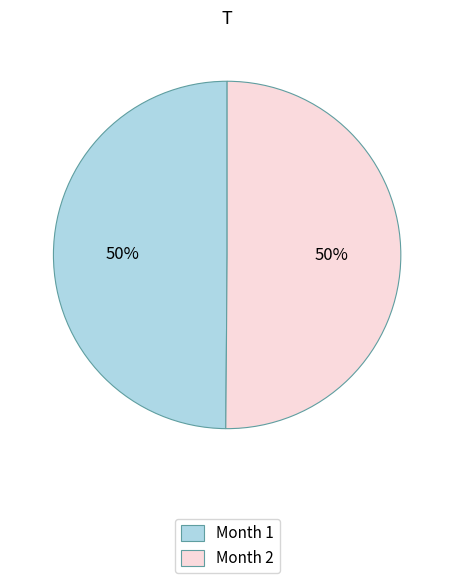

True or false: Month 1 accounts for 50% of the total.

True